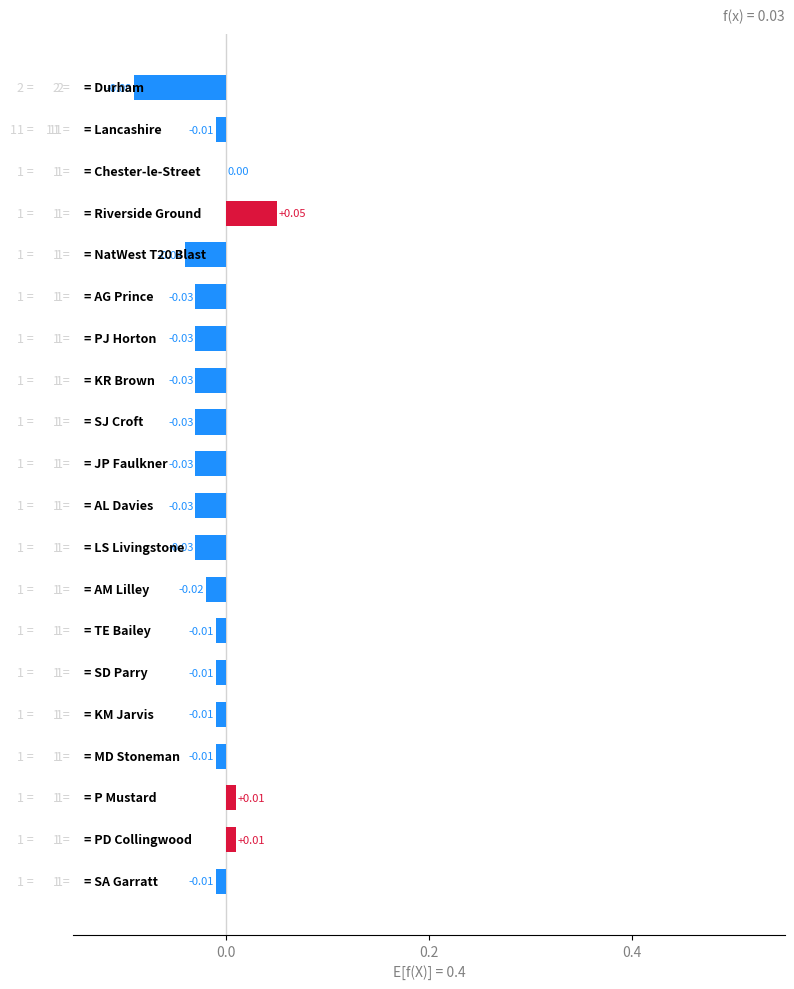

Rank the categories by value from lowest to highest.

Durham, NatWest T20 Blast, AG Prince, PJ Horton, KR Brown, SJ Croft, JP Faulkner, AL Davies, LS Livingstone, AM Lilley, Lancashire, TE Bailey, SD Parry, KM Jarvis, MD Stoneman, SA Garratt, Chester-le-Street, P Mustard, PD Collingwood, Riverside Ground